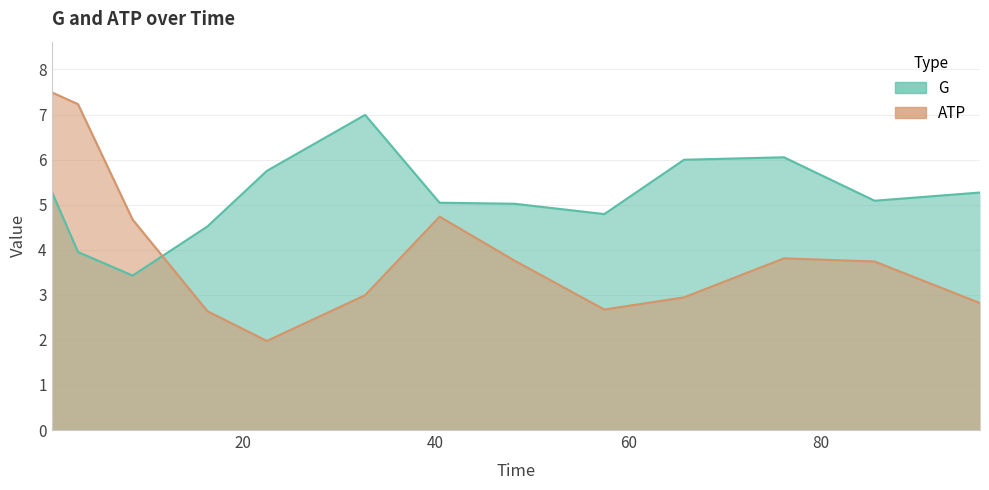

In G, how many points are higher than both neighbors (excluding endpoints)?

2